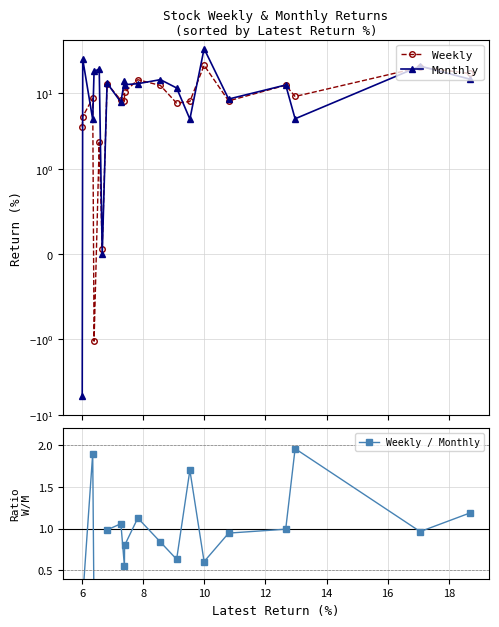

How many series are shown in this chart?

3